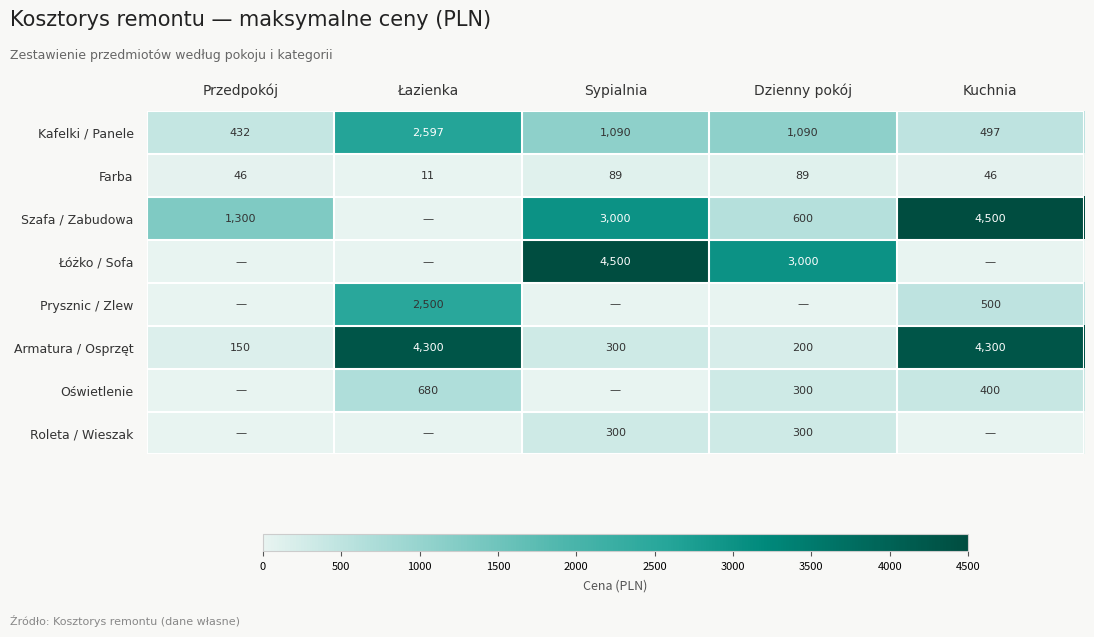

Is it true that Farba equals 11 at Łazienka?

True